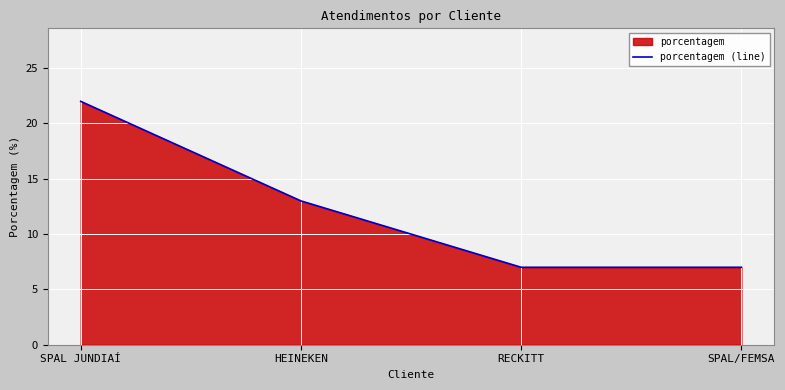

True or false: the data shows 17 at HEINEKEN.

False